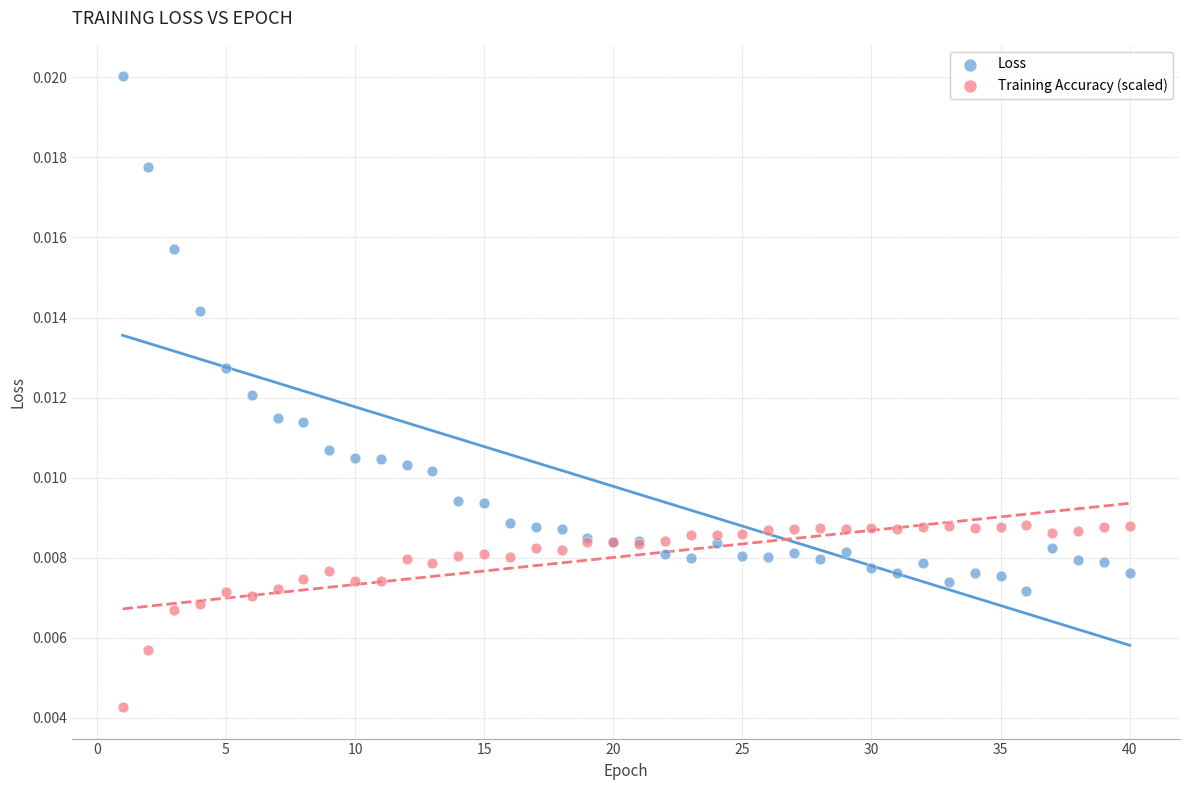

Which series contains the highest Y value?

Loss